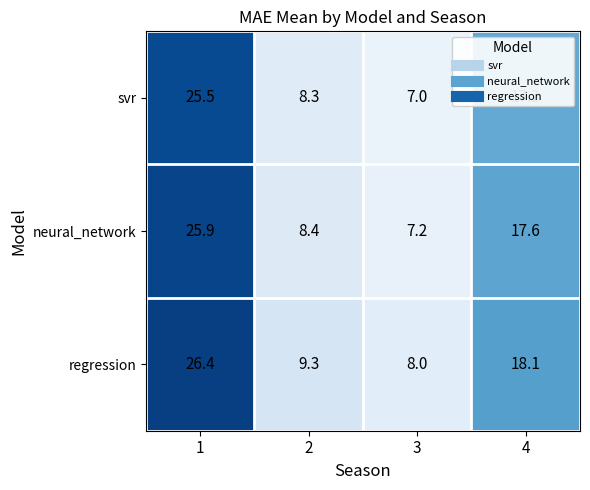

Is it true that neural_network equals 17.6 at 4?

True